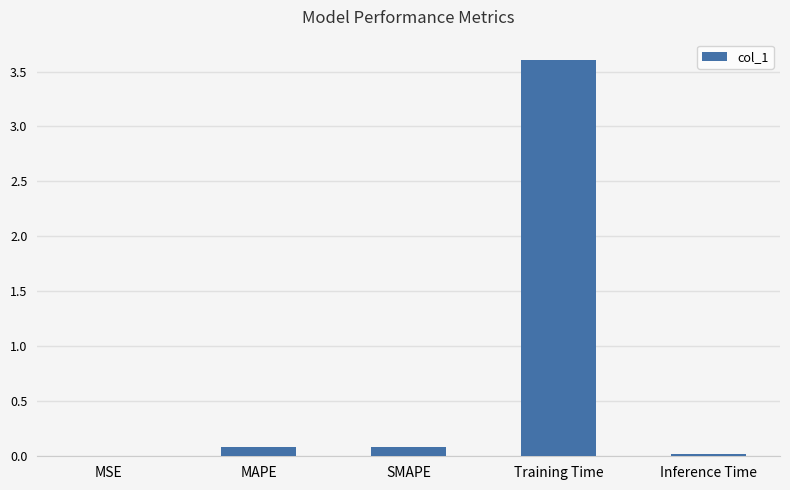

Is it true that the value at SMAPE is 0.1?

True